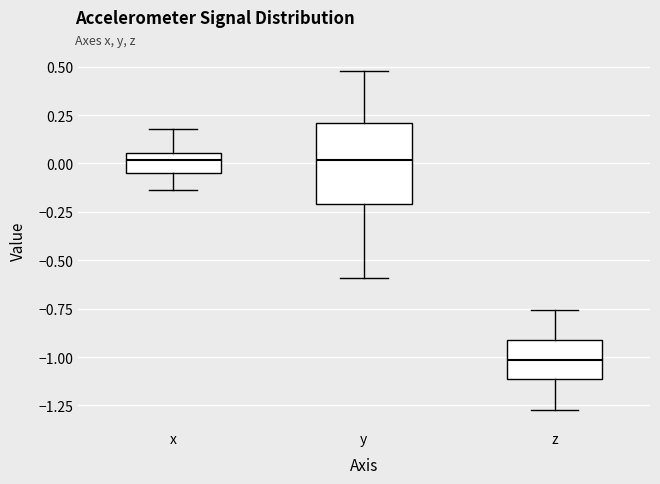

Where does the median line of the box for y sit on the y-axis? The values are not printed on the chart, so give them approximately, as read against the axis.

0.00